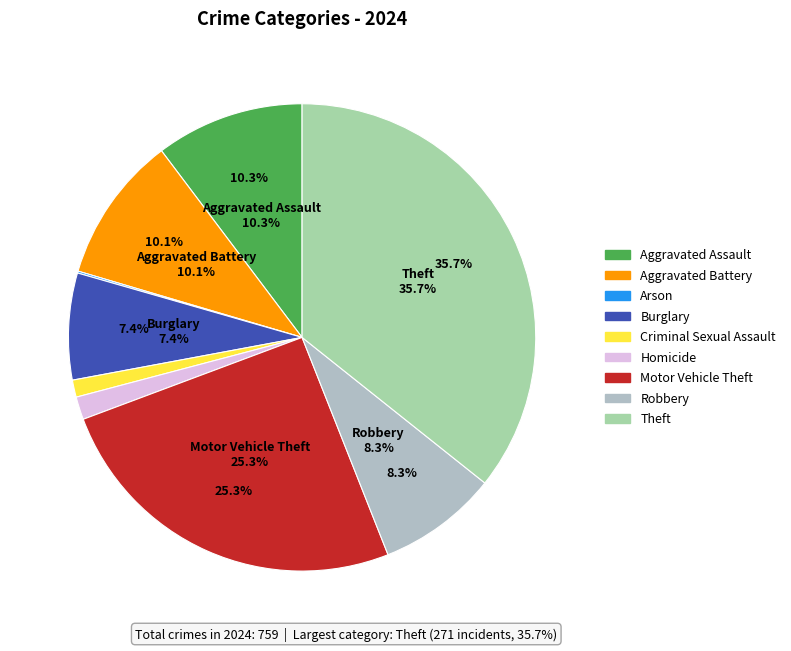

What is the smallest slice in the pie chart?

Arson